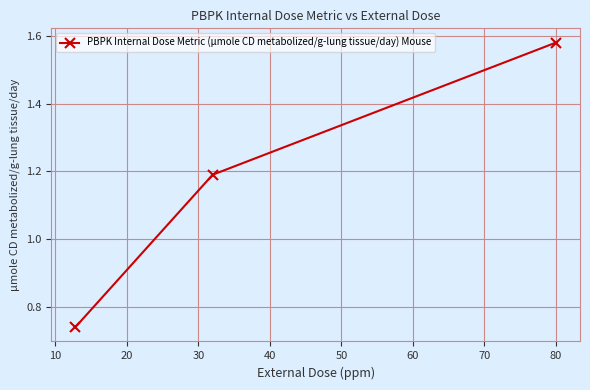

What is the difference between the maximum and minimum values?

0.8